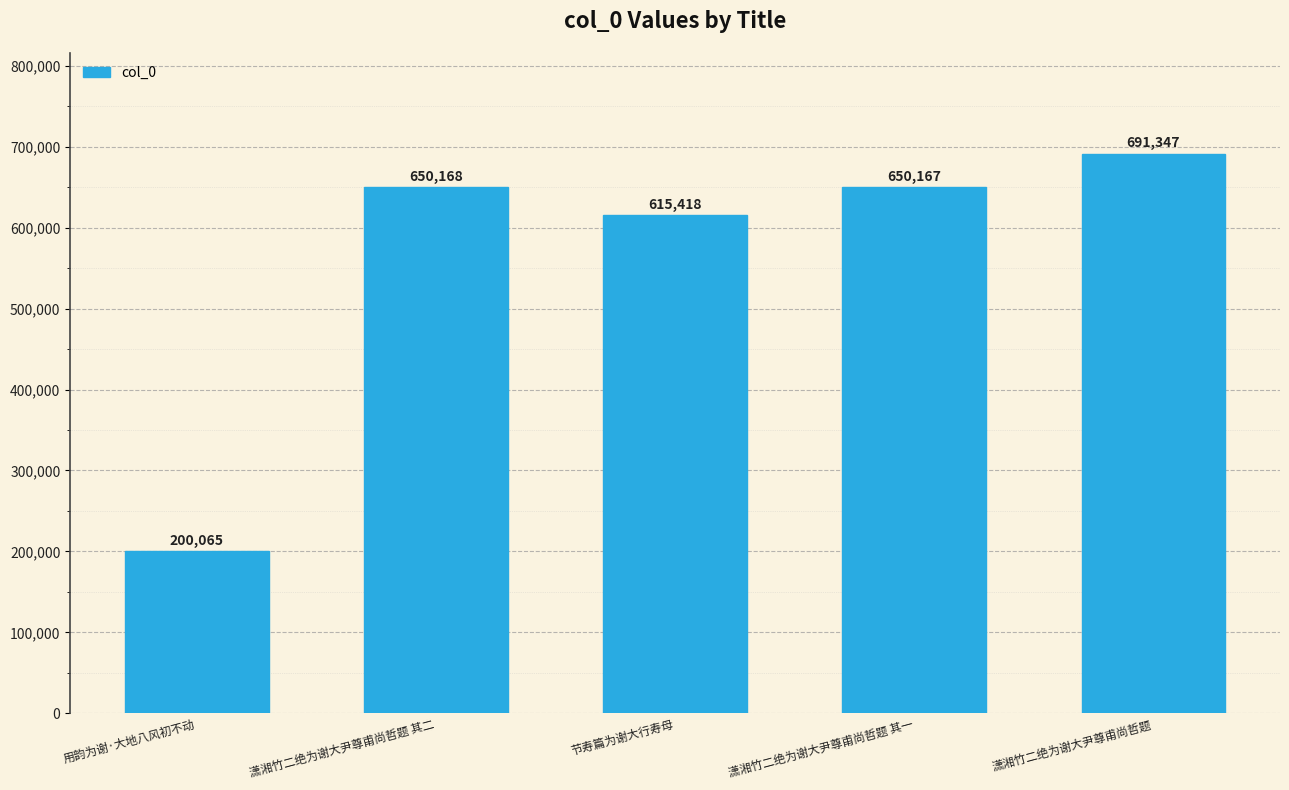

What is the label of the 3rd bar from the right?

节寿篇为谢大行寿母